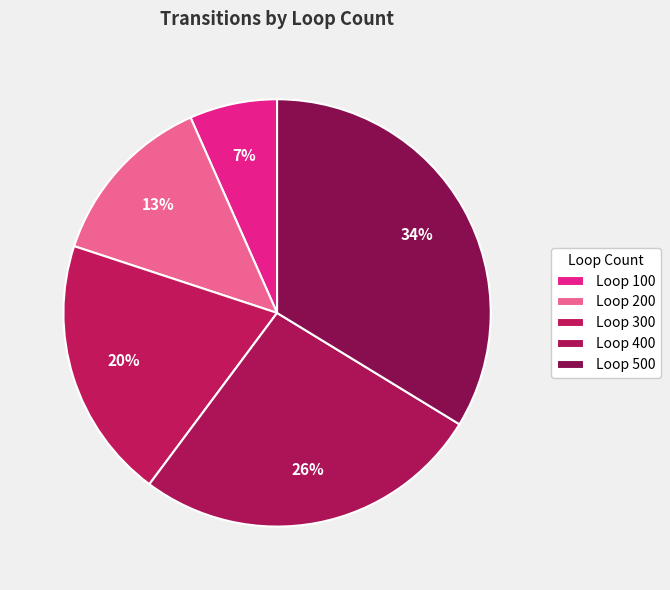

Which category has the smallest portion of the pie?

Loop 100